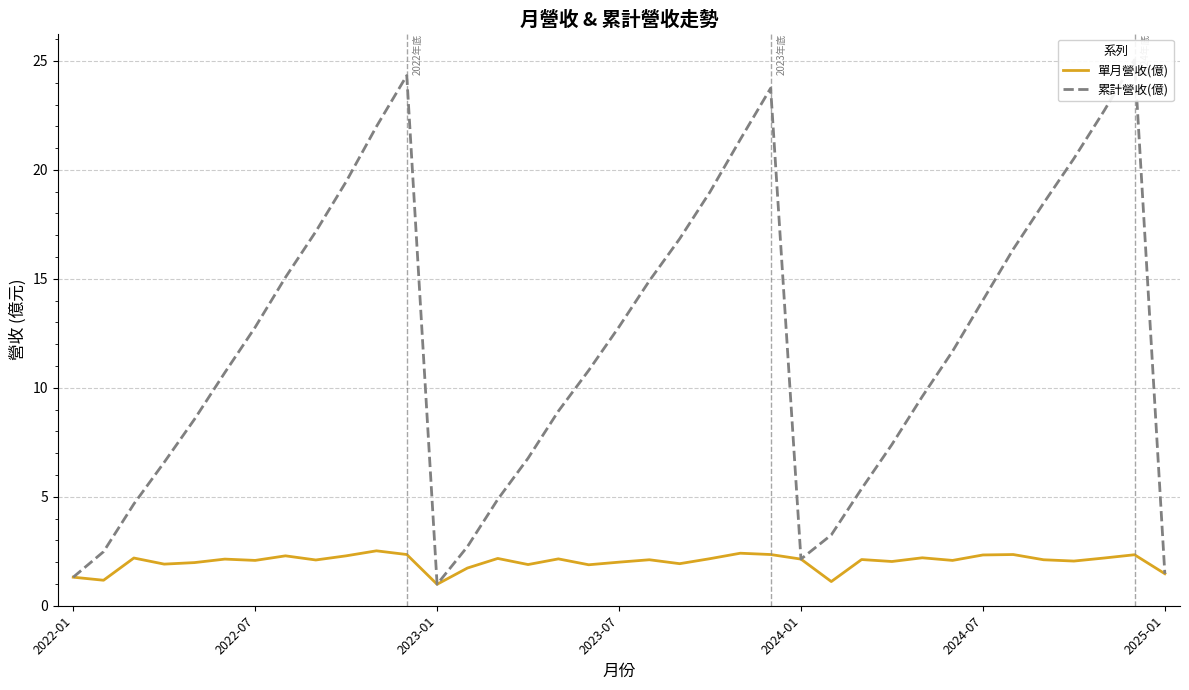

What is the minimum value for 單月營收(億)?

1.0